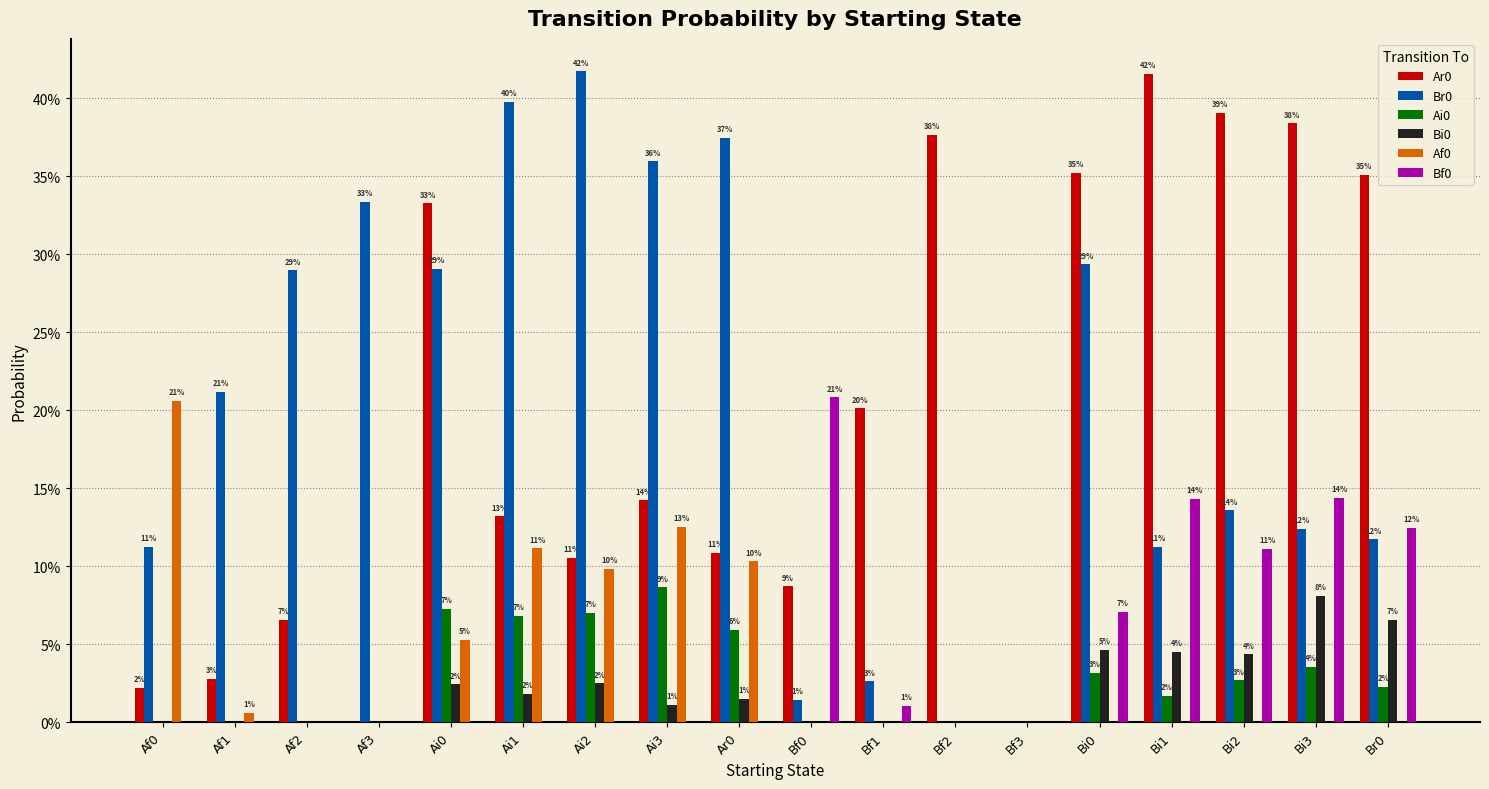

What is the difference between the maximum and second lowest values in the Bf0 series?

0.2